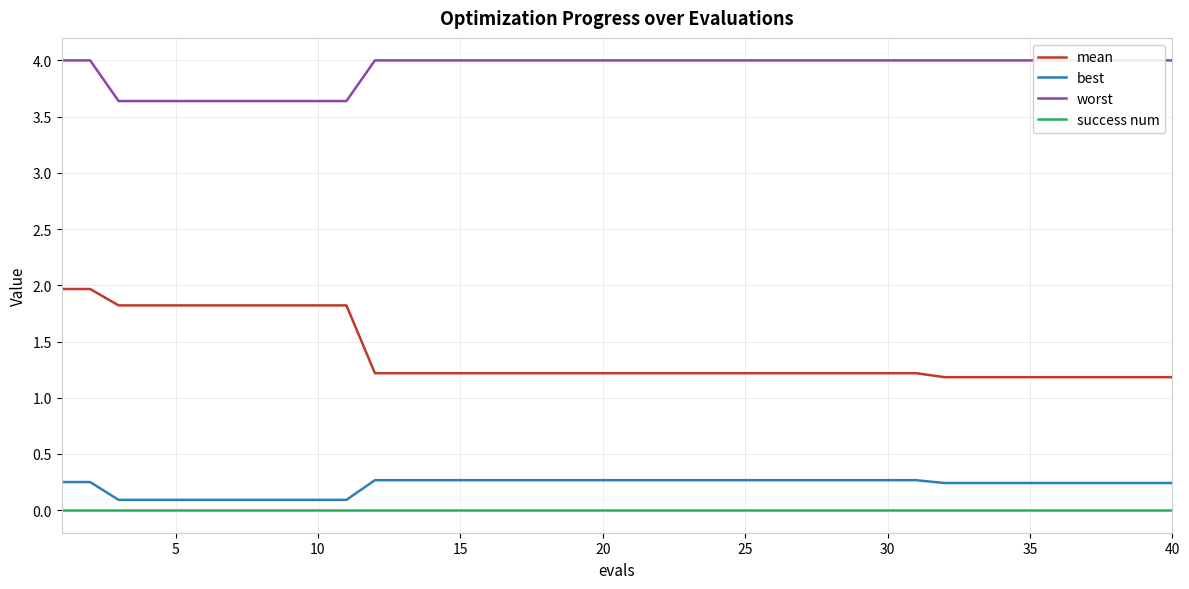

True or false: best and mean cross at least once.

False